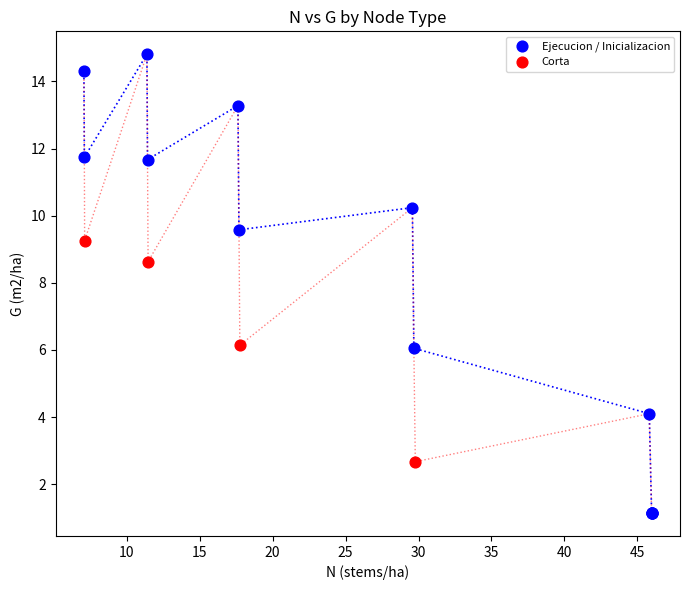

Which series has the largest Y range (max minus min)?

Ejecucion / Inicializacion